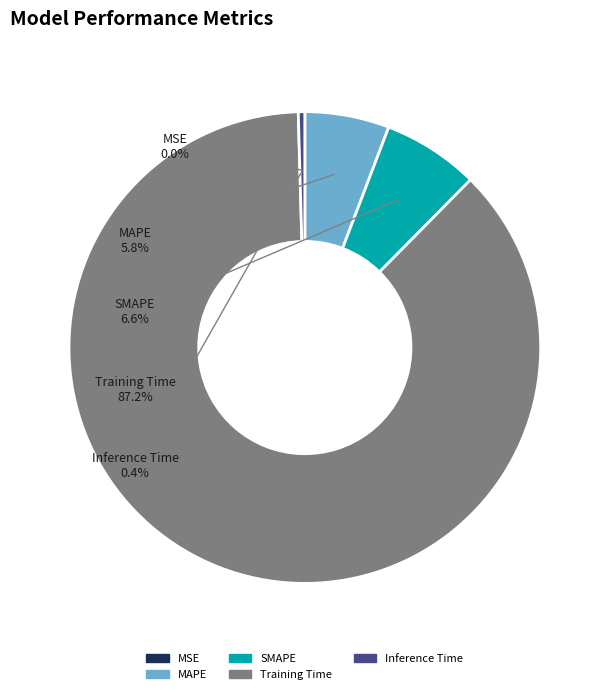

How many slices are in this pie chart?

5